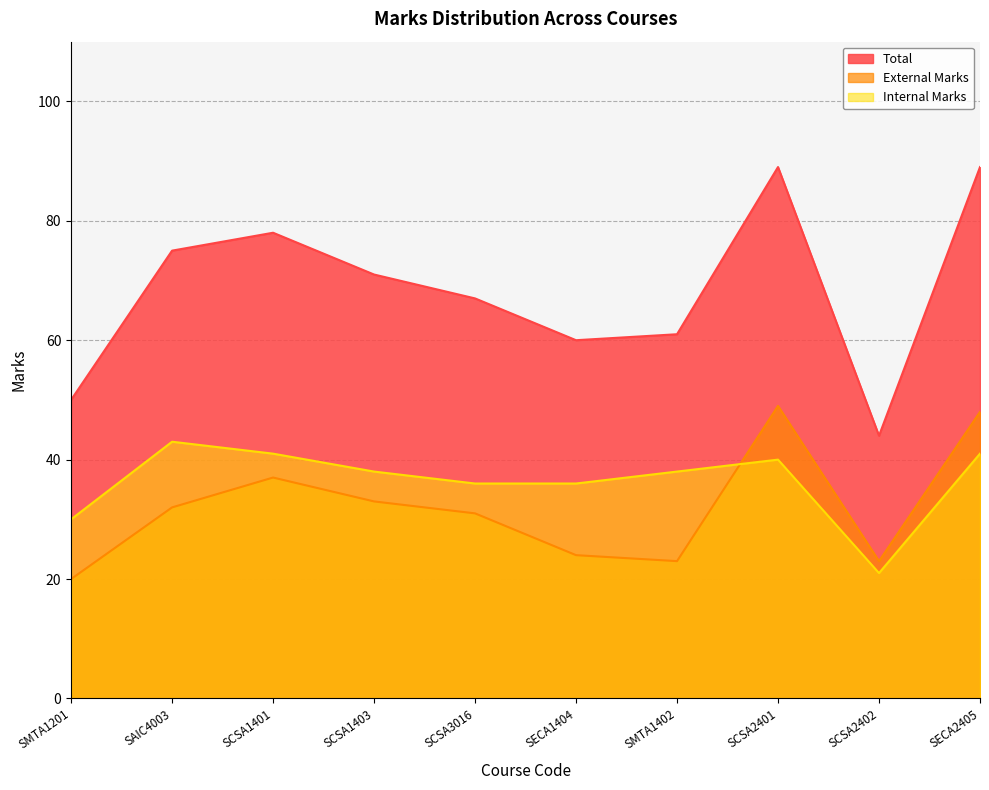

At which category does External Marks reach its first local peak?

SCSA1401